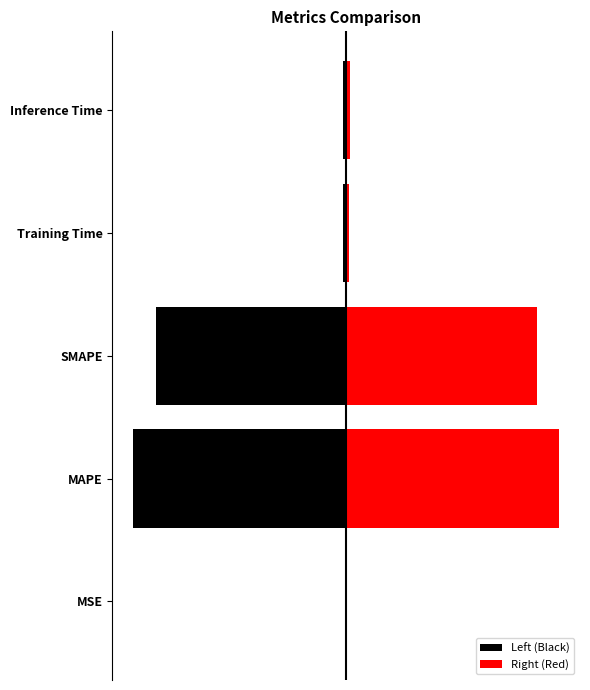

The value of Right (Red) at Inference Time is 0.4. True or false?

True